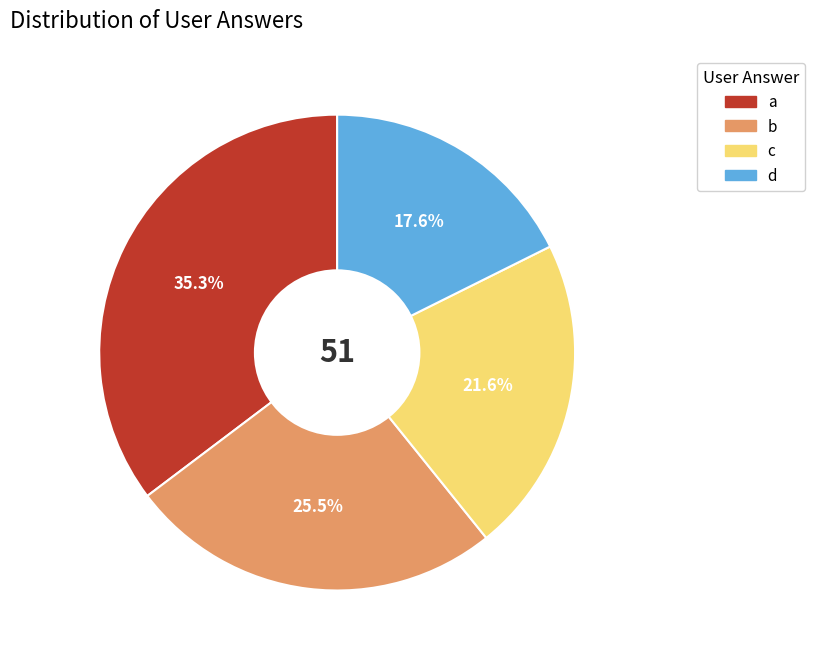

How many slices are in this pie chart?

4